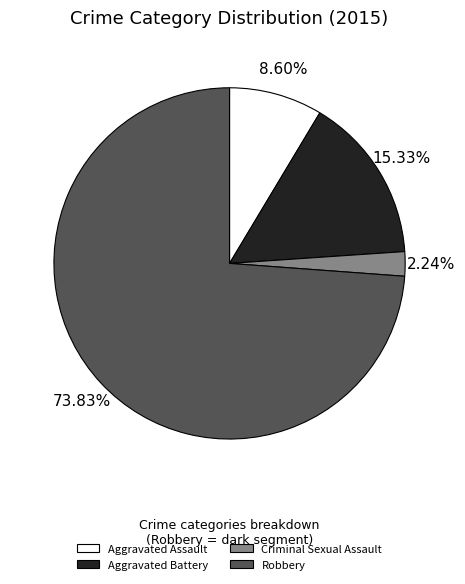

Combined, what portion of the pie is Robbery and Criminal Sexual Assault?

76.1%